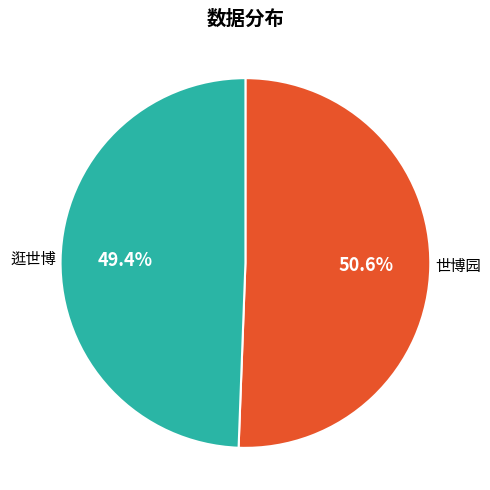

Is there any slice that represents more than half of the pie?

Yes